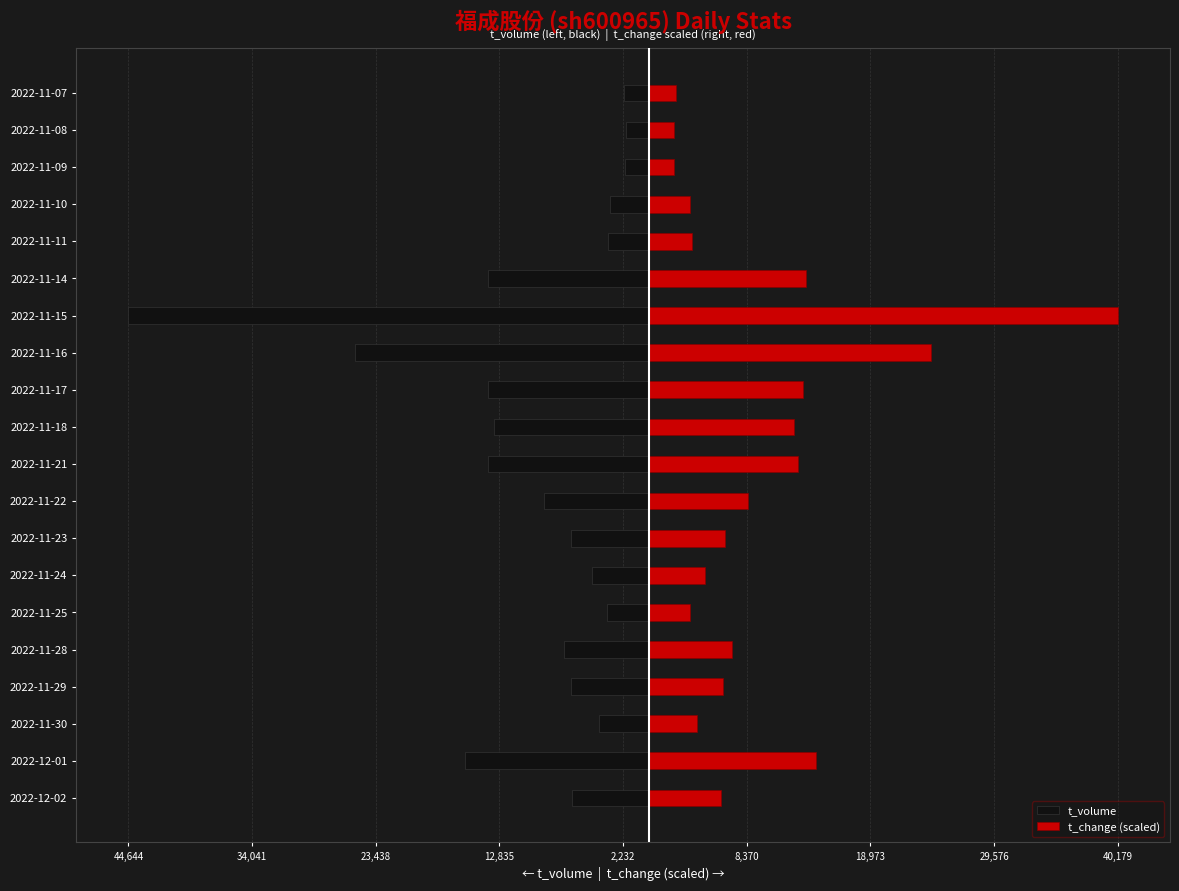

The t_change (scaled) series shows 12407.6 at 2022-11-18. True or false?

True